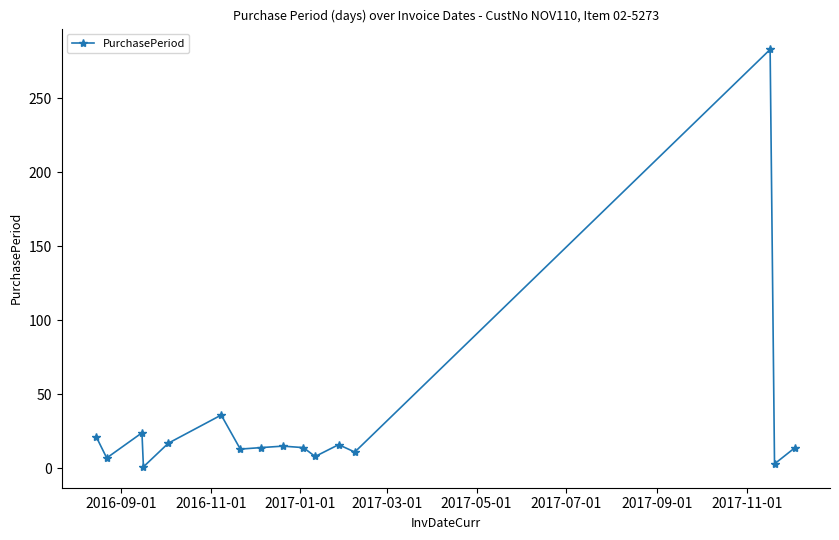

What is the difference between the maximum and minimum values?

282